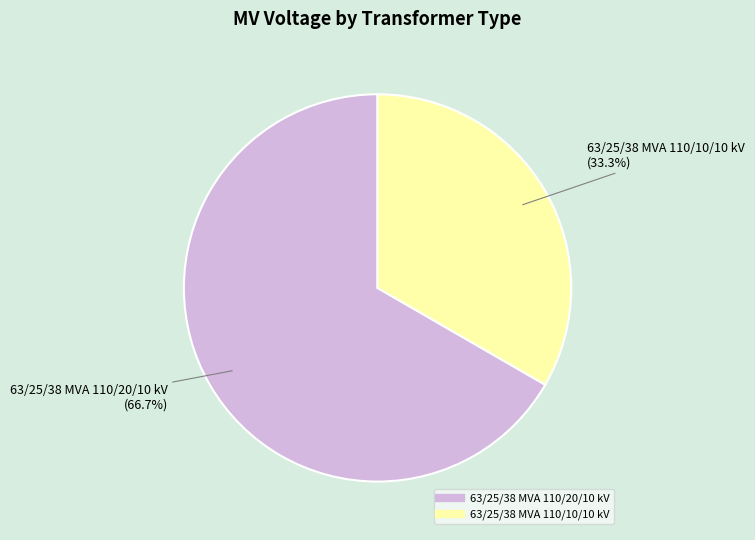

To the nearest percent, what is the average slice percentage?

50%